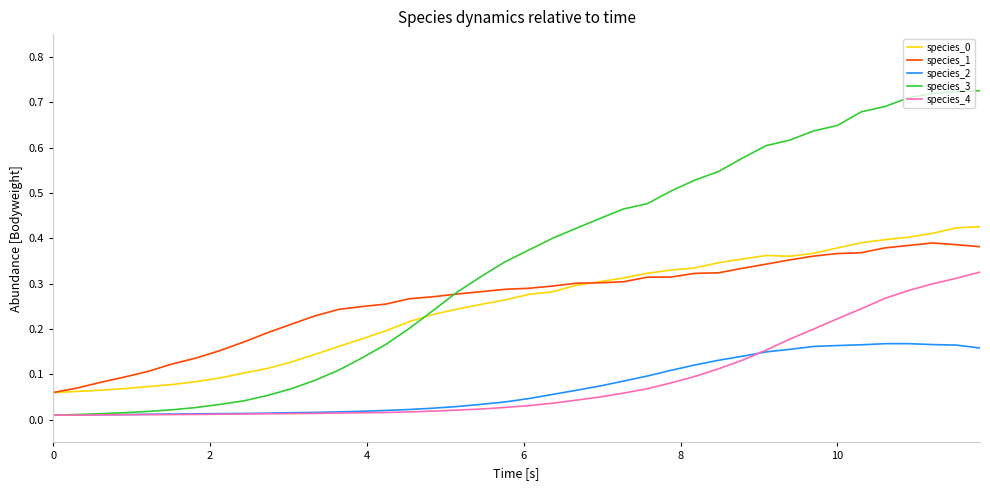

True or false: species_2 and species_0 cross at least once.

False